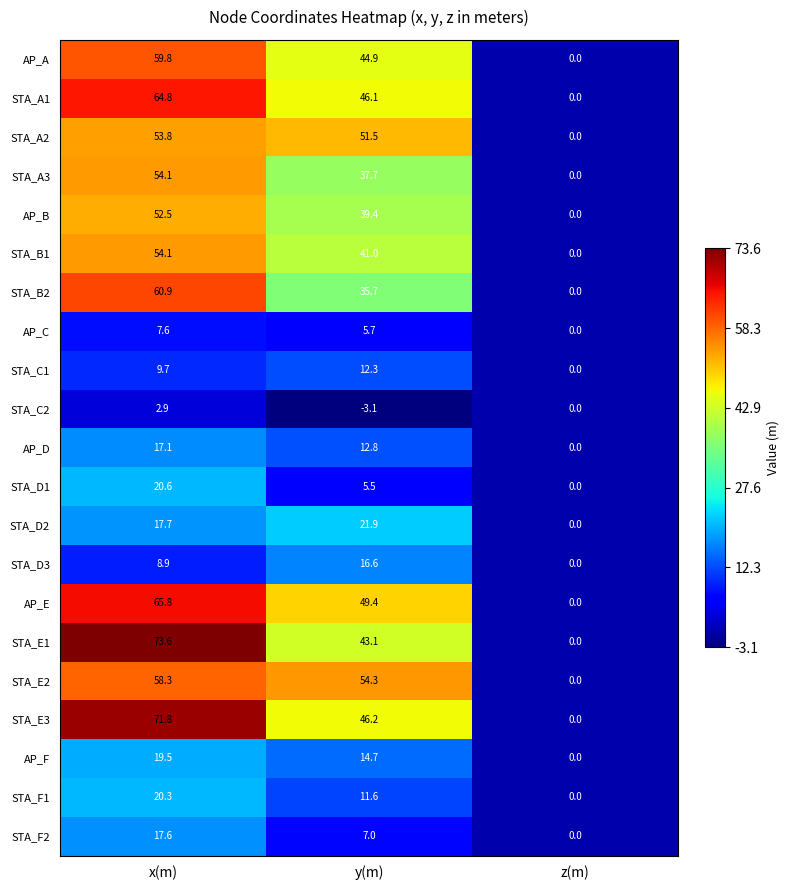

What value does the AP_E series have at y(m)?

49.4